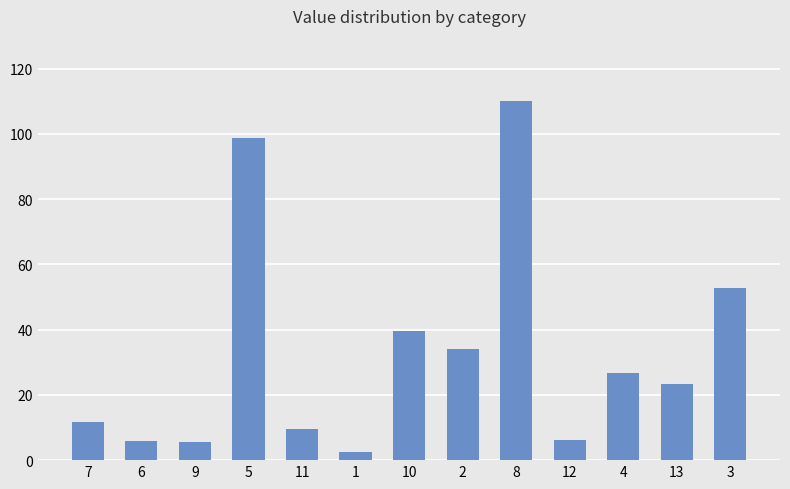

Which label corresponds to the smallest value in the chart?

1